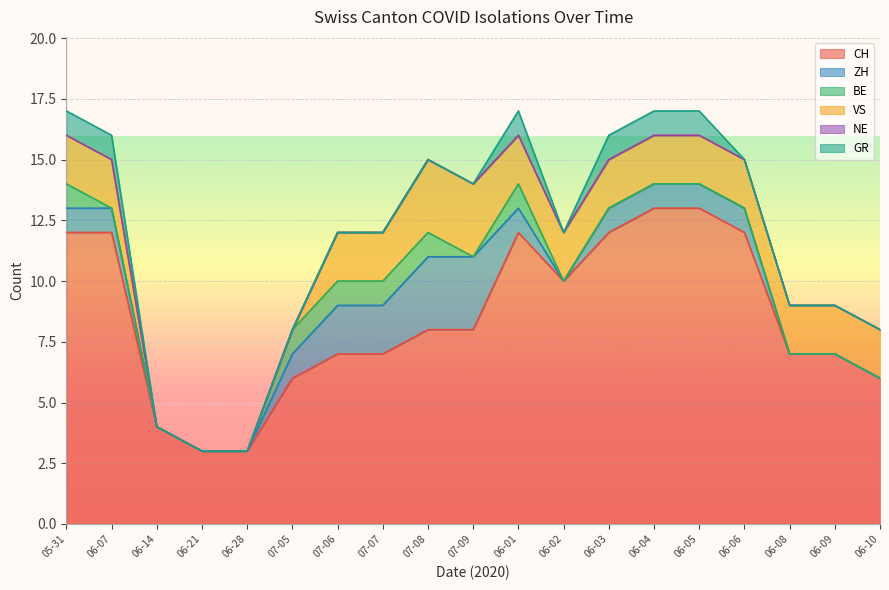

At which label is NE closest to 0?

2020-05-31